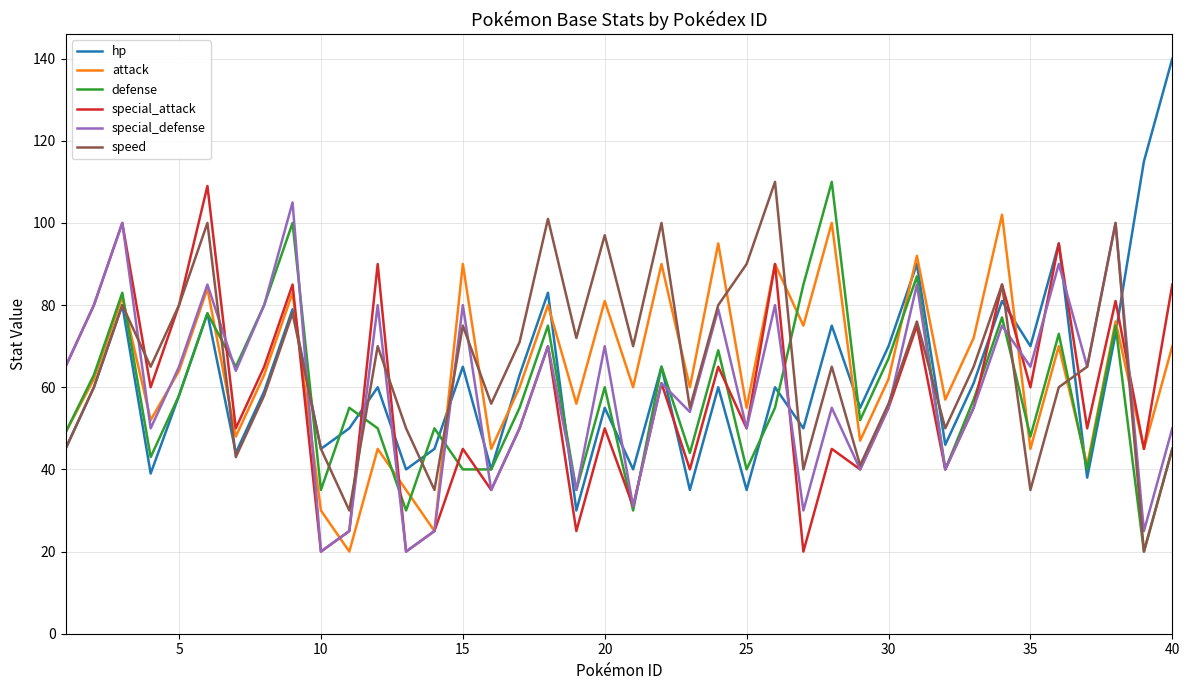

Which series has the largest range (max minus min)?

hp